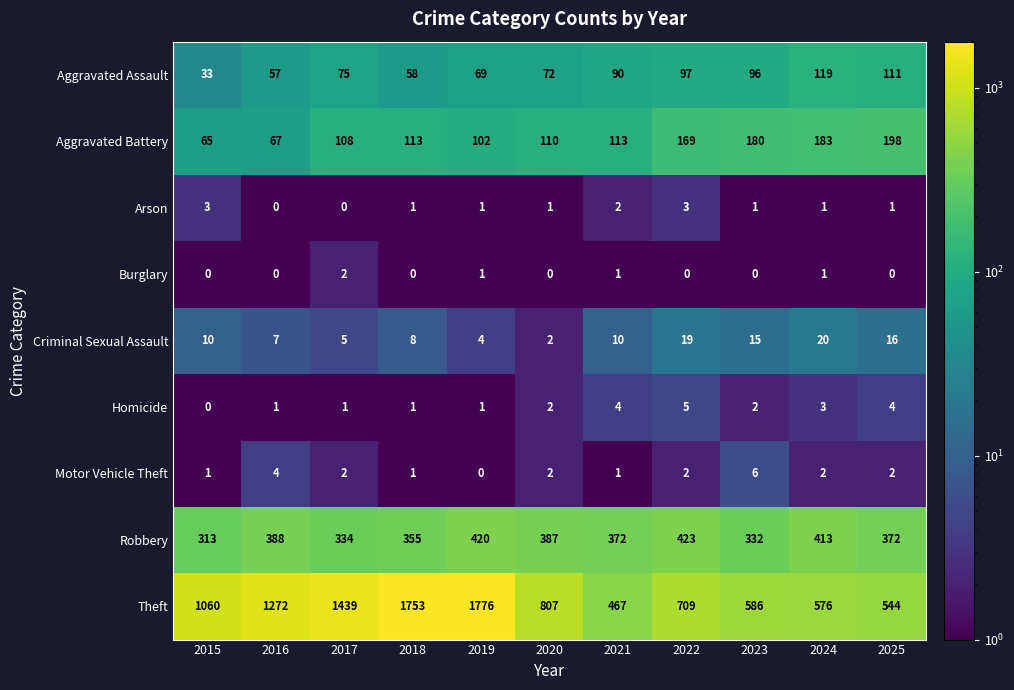

Which series has the largest range (max minus min)?

Theft